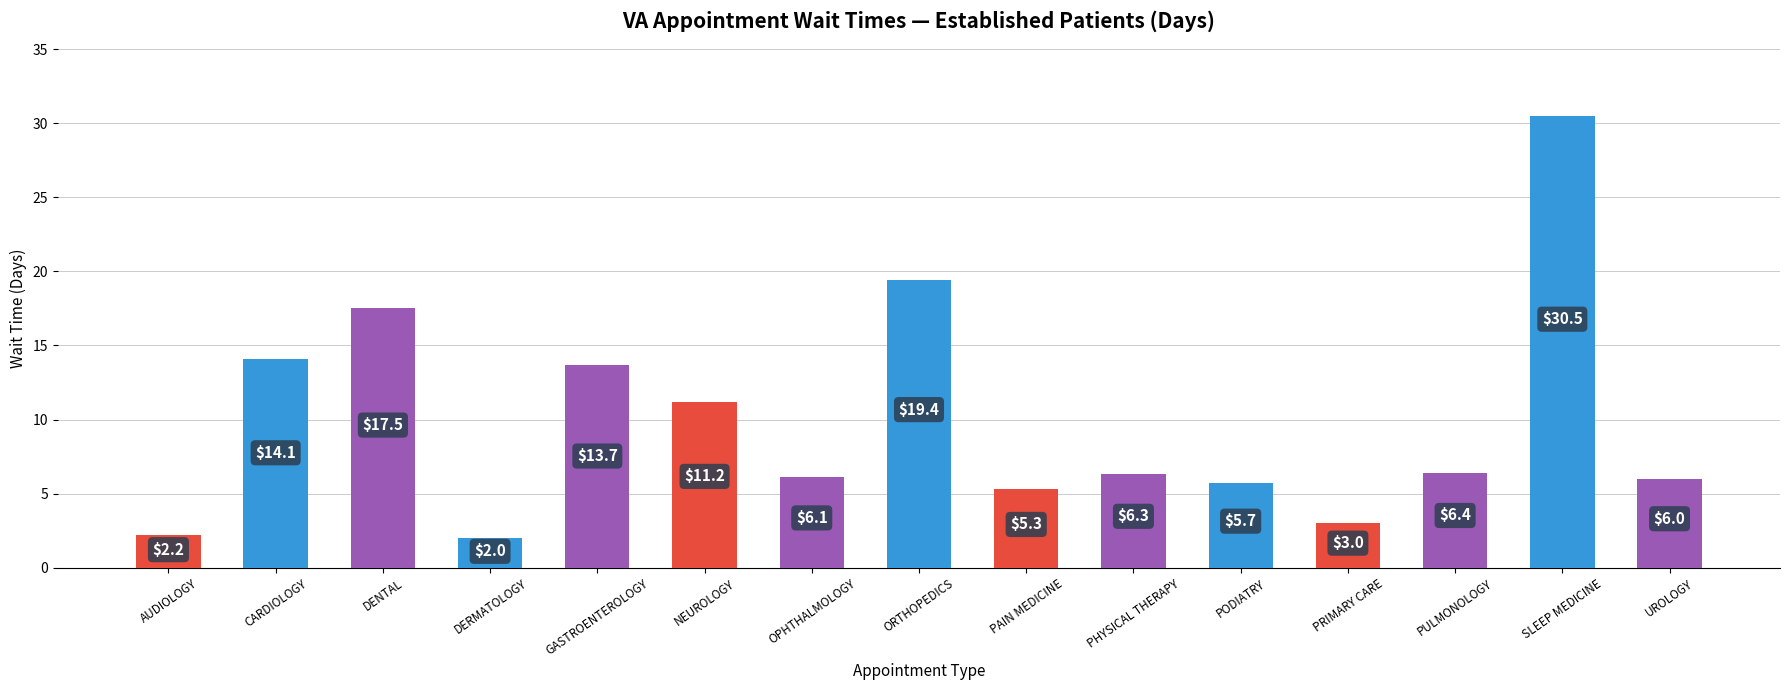

List the labels in order of value, smallest first.

DERMATOLOGY, AUDIOLOGY, PRIMARY CARE, PAIN MEDICINE, PODIATRY, UROLOGY, OPHTHALMOLOGY, PHYSICAL THERAPY, PULMONOLOGY, NEUROLOGY, GASTROENTEROLOGY, CARDIOLOGY, DENTAL, ORTHOPEDICS, SLEEP MEDICINE